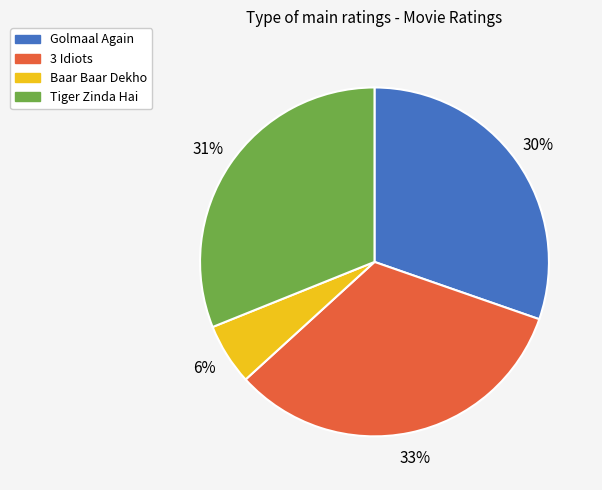

Is the sum of Baar Baar Dekho and 3 Idiots greater than half?

No